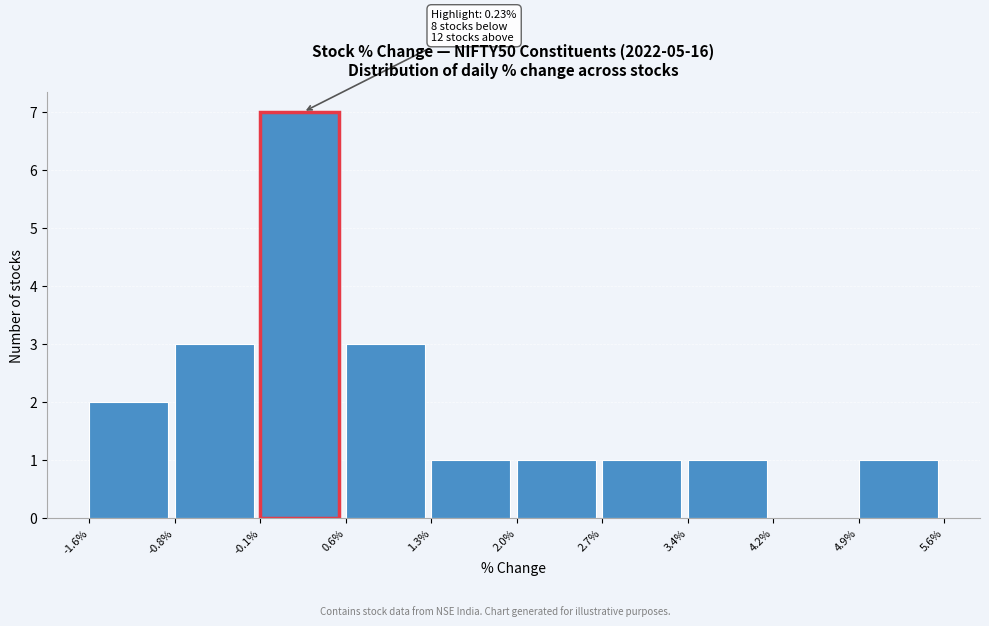

Over which range of the x-axis is the bar tallest?

-0.1% to 0.6%